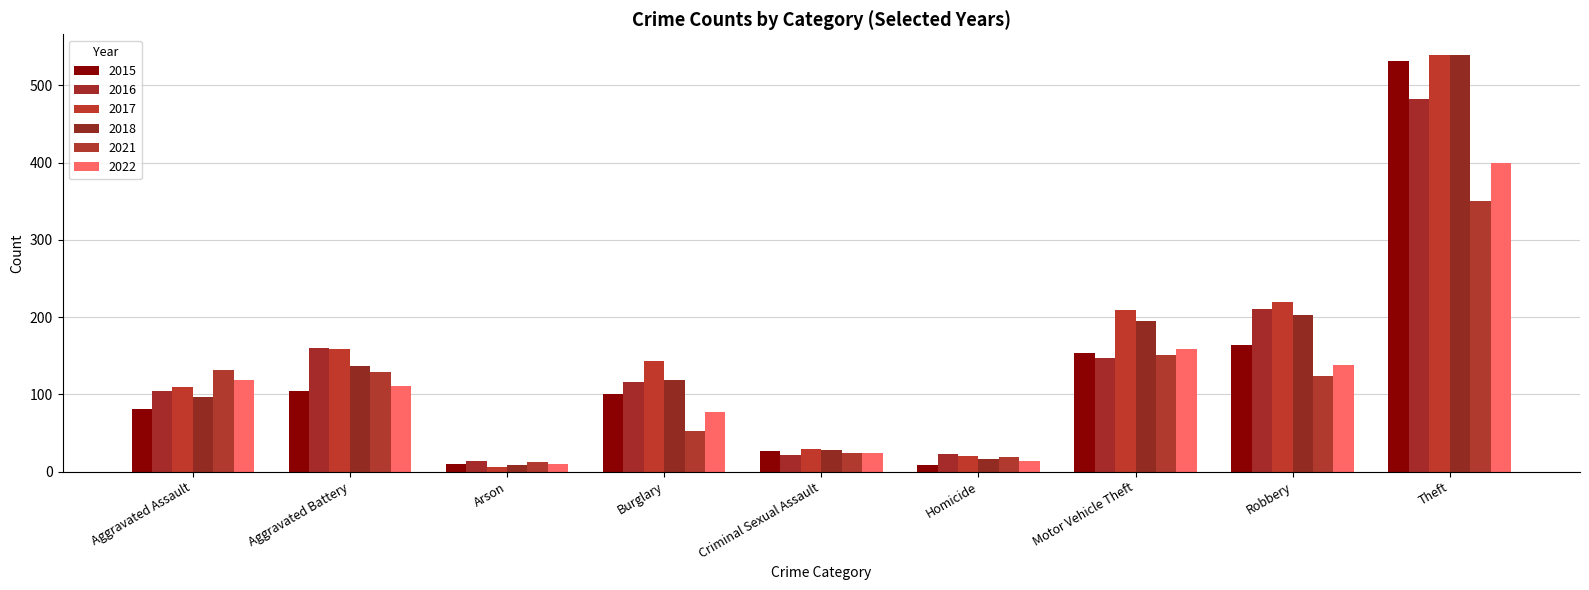

What is the spread (max minus min) of values at Burglary?

90